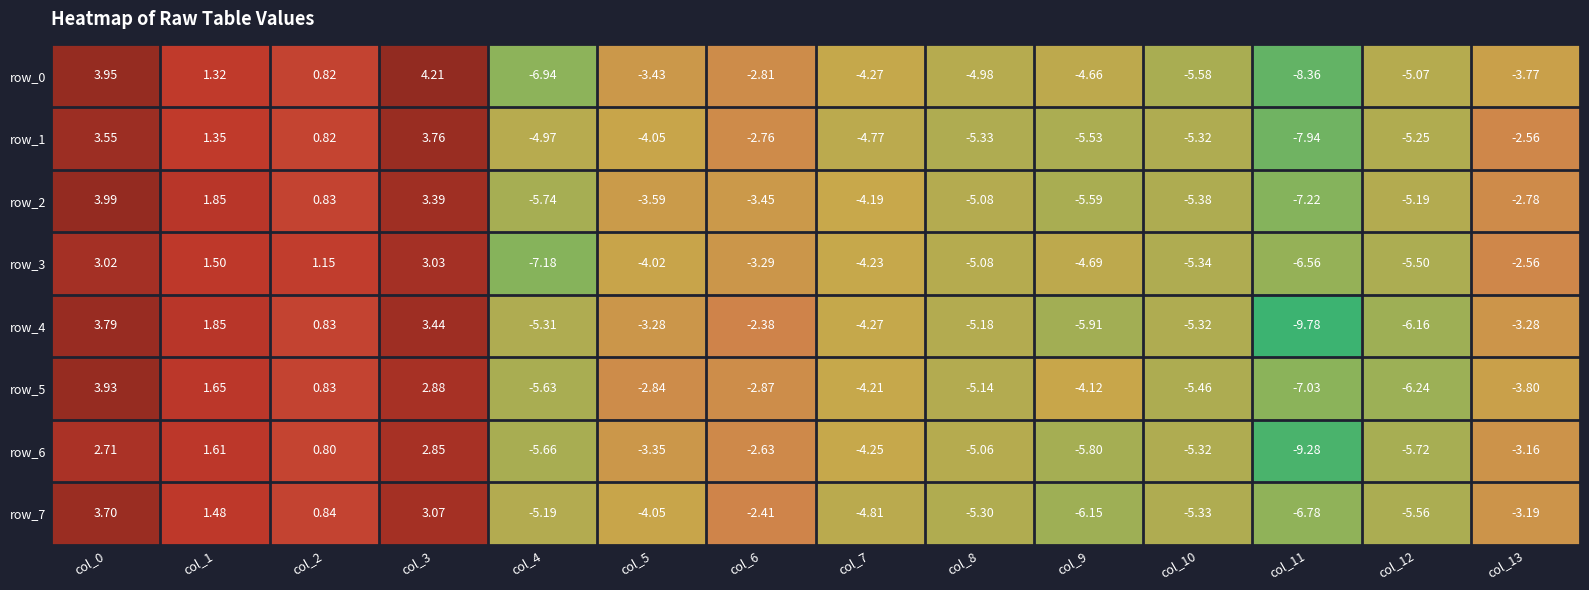

At which label does row_0 first exceed -3?

col_0